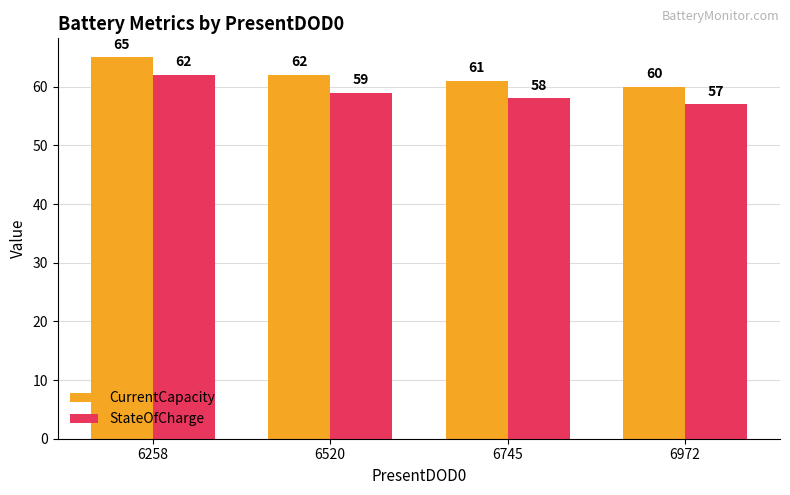

The CurrentCapacity series shows 60 at 6972. True or false?

True